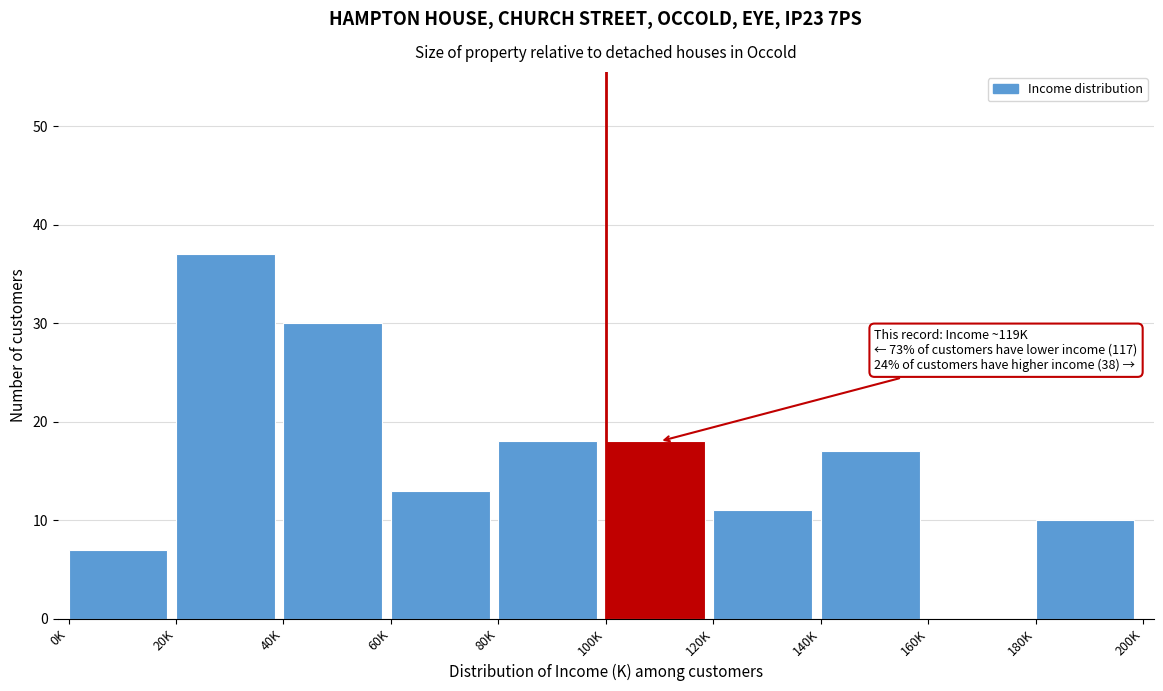

Reading left to right, what are all the values shown in this chart?

0K=7	20K=37	40K=30	60K=13	80K=18	100K=18	120K=11	140K=17	160K=0	180K=10